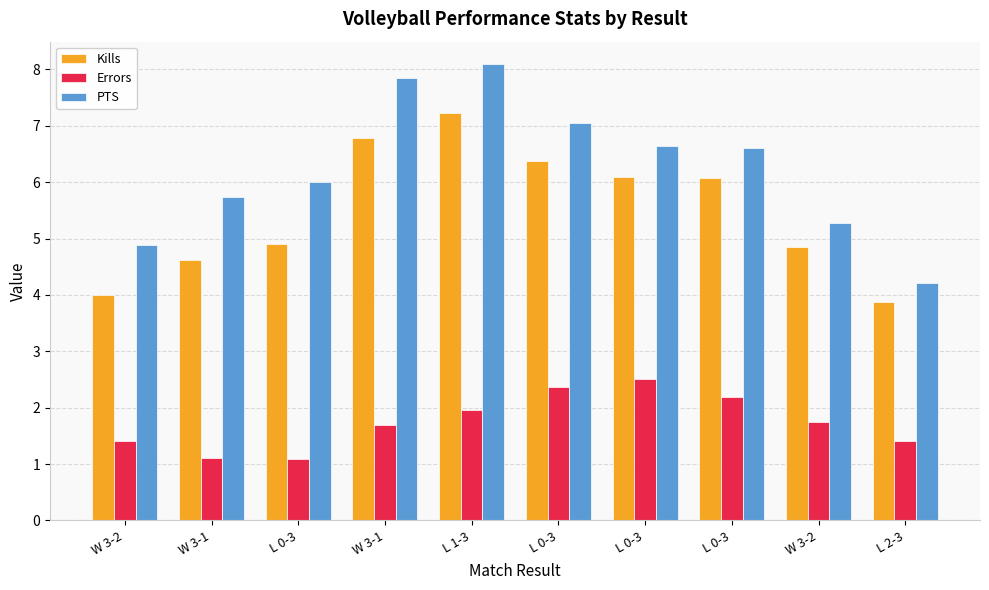

What are all the series names shown in the legend?

Kills, Errors, PTS